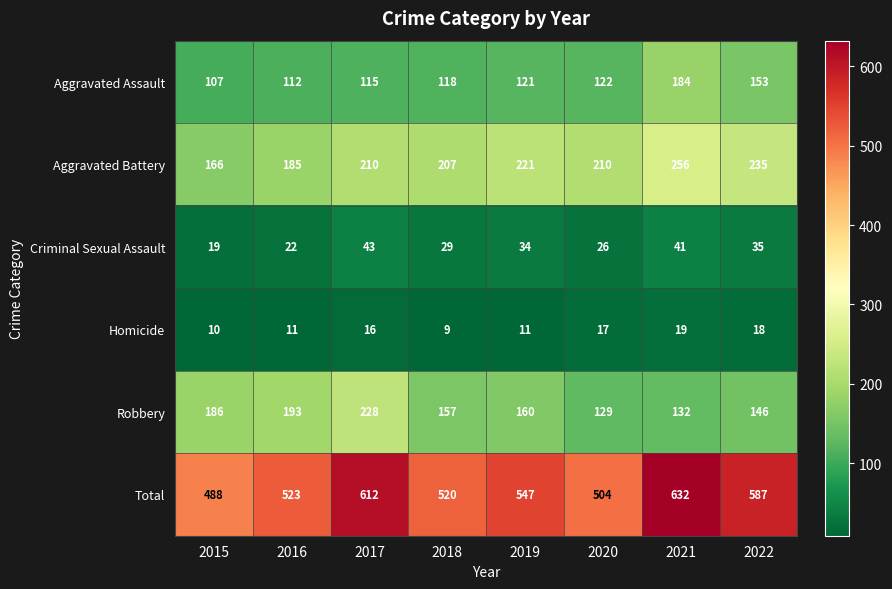

What is the difference between the maximum and minimum values in the Robbery series?

99